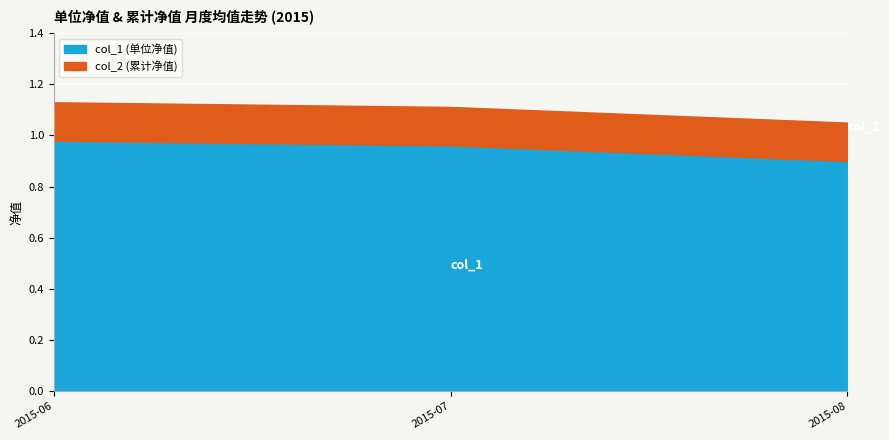

At which category is the sum across all series the highest?

2015-06